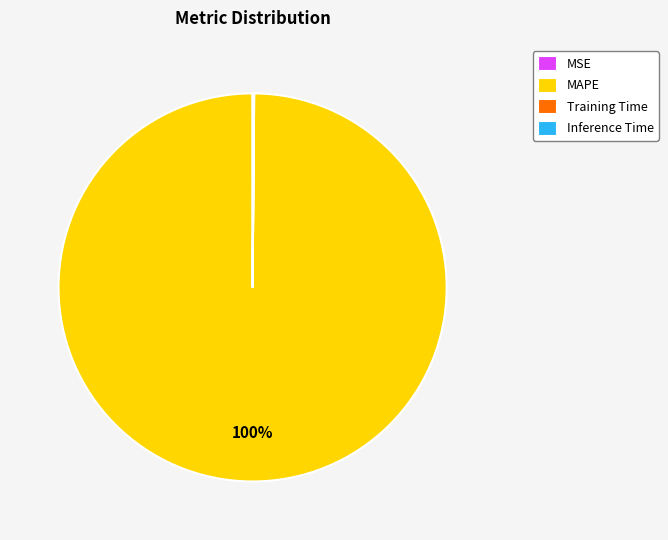

To the nearest percent, what is the average slice percentage?

25%